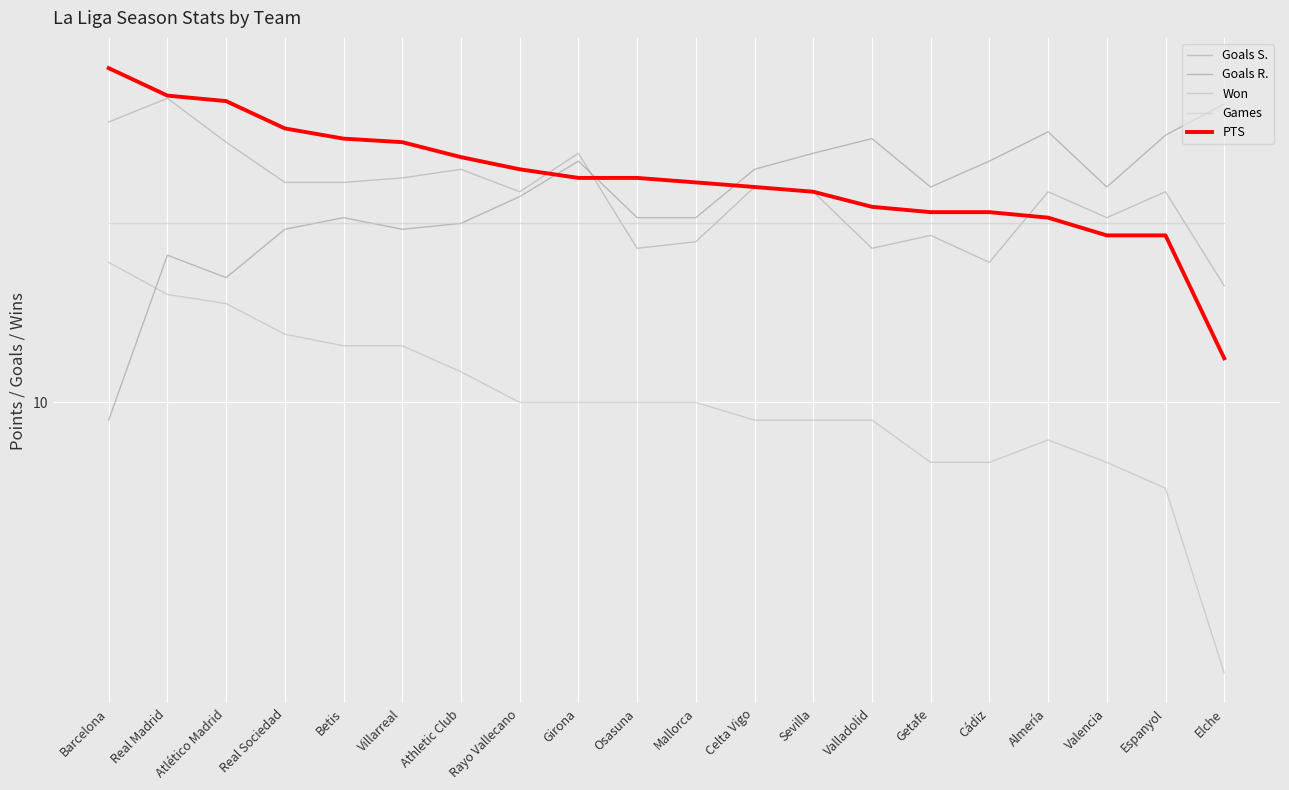

Between Sevilla and Almería, which is larger?

Sevilla